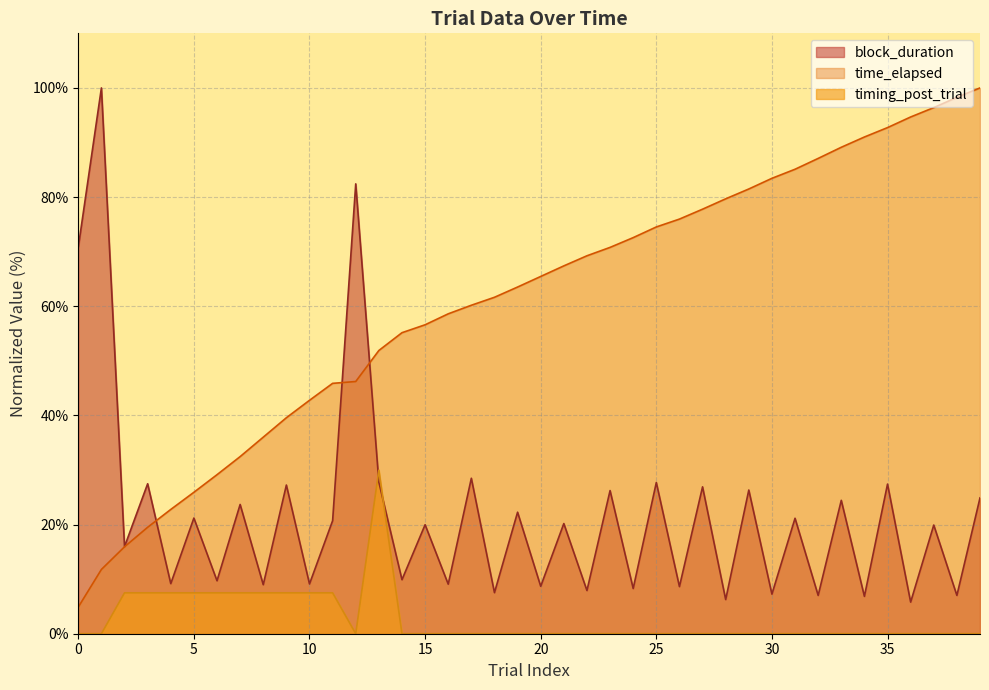

Rank the series by their average value, from highest to lowest.

time_elapsed, block_duration, timing_post_trial